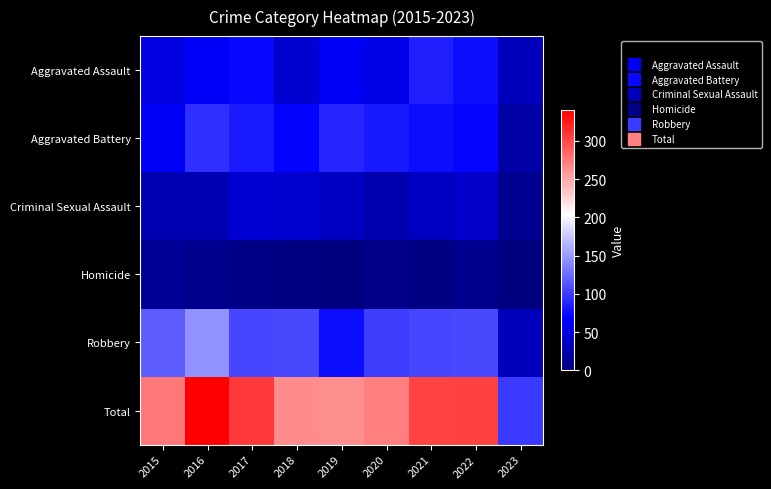

What is the total value across all series at 2019?

528